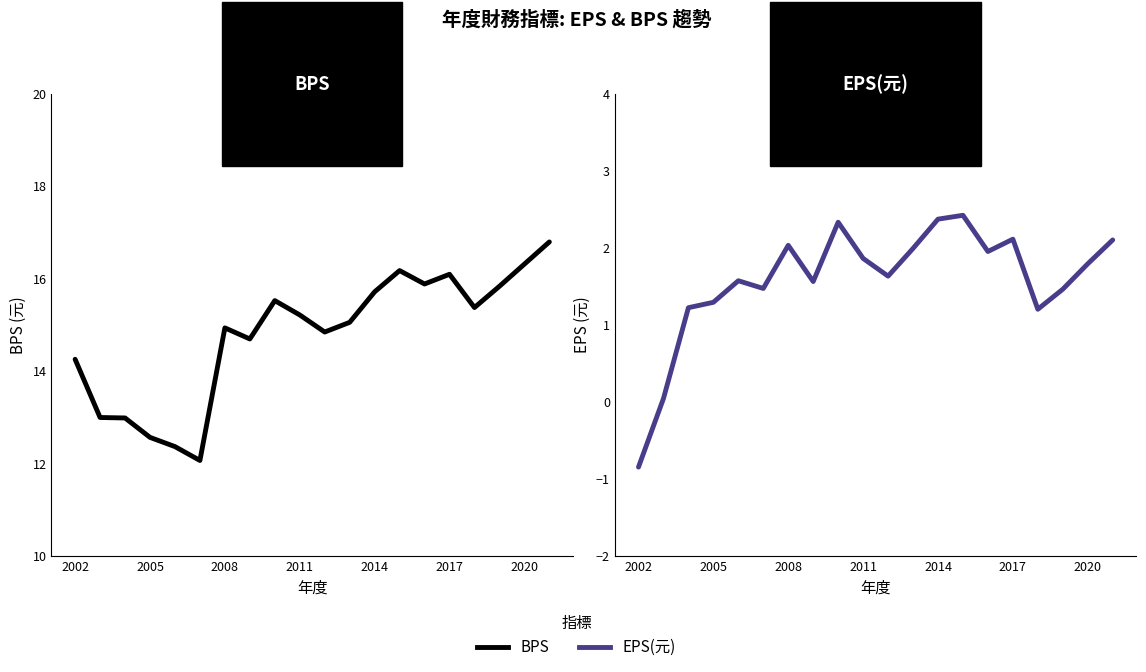

True or false: EPS(元) and BPS cross at least once.

False